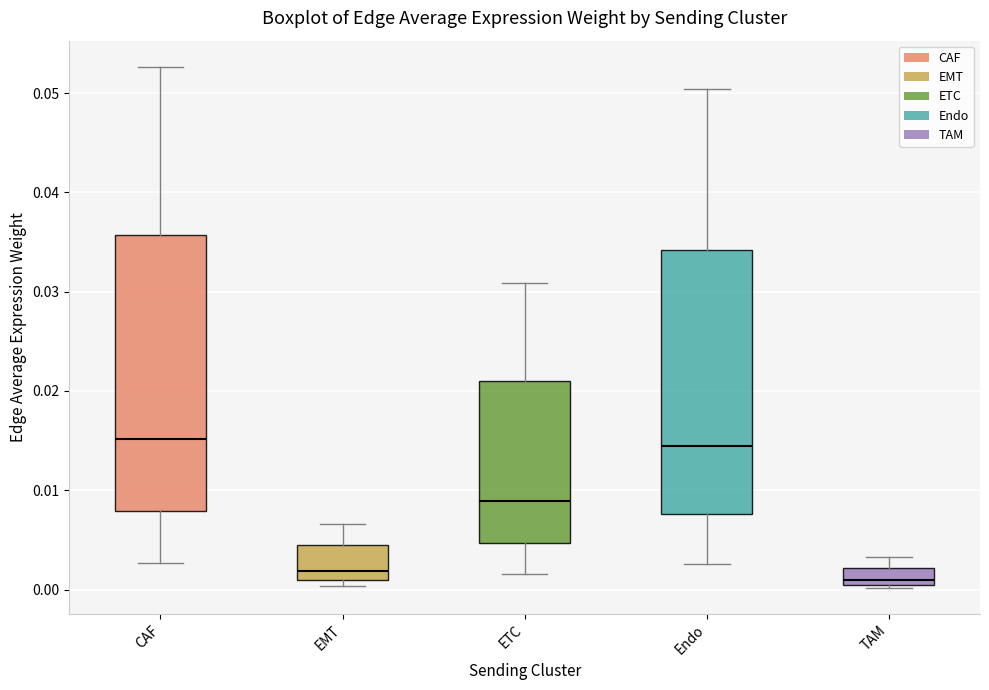

Reading left to right, read every box against the y-axis: the position of its median line, the range the box covers, and the ends of its whiskers. The values are not printed on the chart, so give them approximately, as read against the axis.

CAF: median 0.015, box 0.008 to 0.036, whiskers 0.003 to 0.053
EMT: median 0.002, box 0.001 to 0.004, whiskers 0.000 to 0.007
ETC: median 0.009, box 0.005 to 0.021, whiskers 0.002 to 0.031
Endo: median 0.014, box 0.008 to 0.034, whiskers 0.003 to 0.050
TAM: median 0.001, box 0.000 to 0.002, whiskers 0.000 (just below the box's lower edge) to 0.003